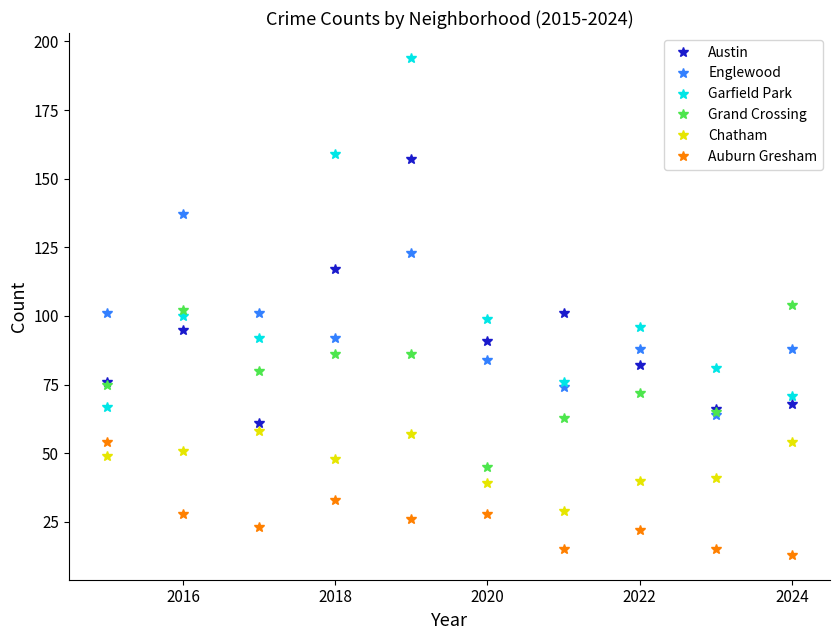

True or false: Garfield Park and Chatham cross at least once.

False